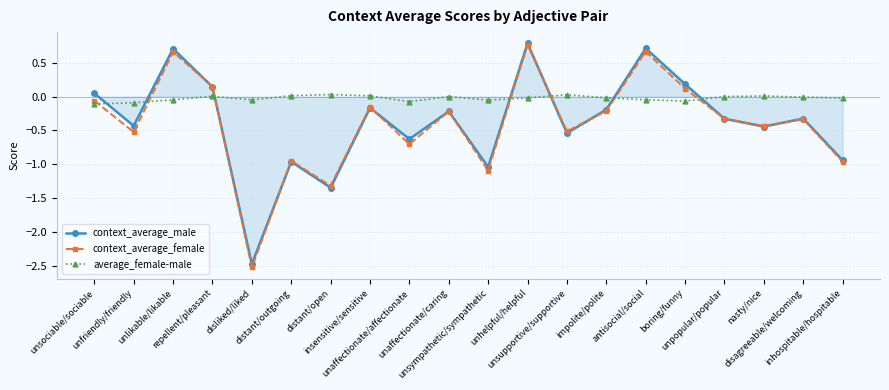

Which series has the largest range (max minus min)?

context_average_female